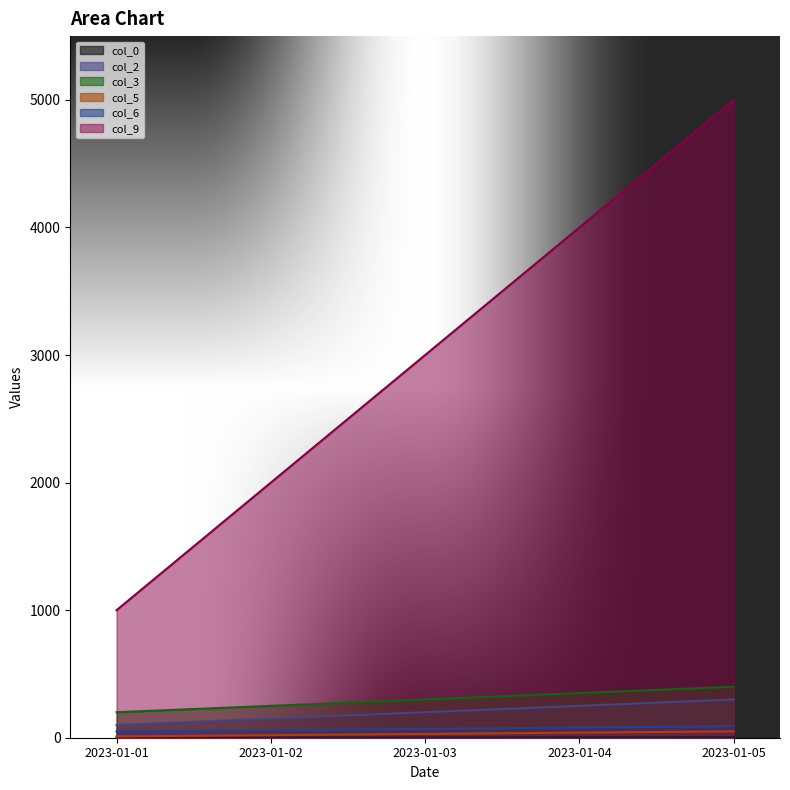

True or false: col_0 has a value of 3 at 2023-01-02.

False